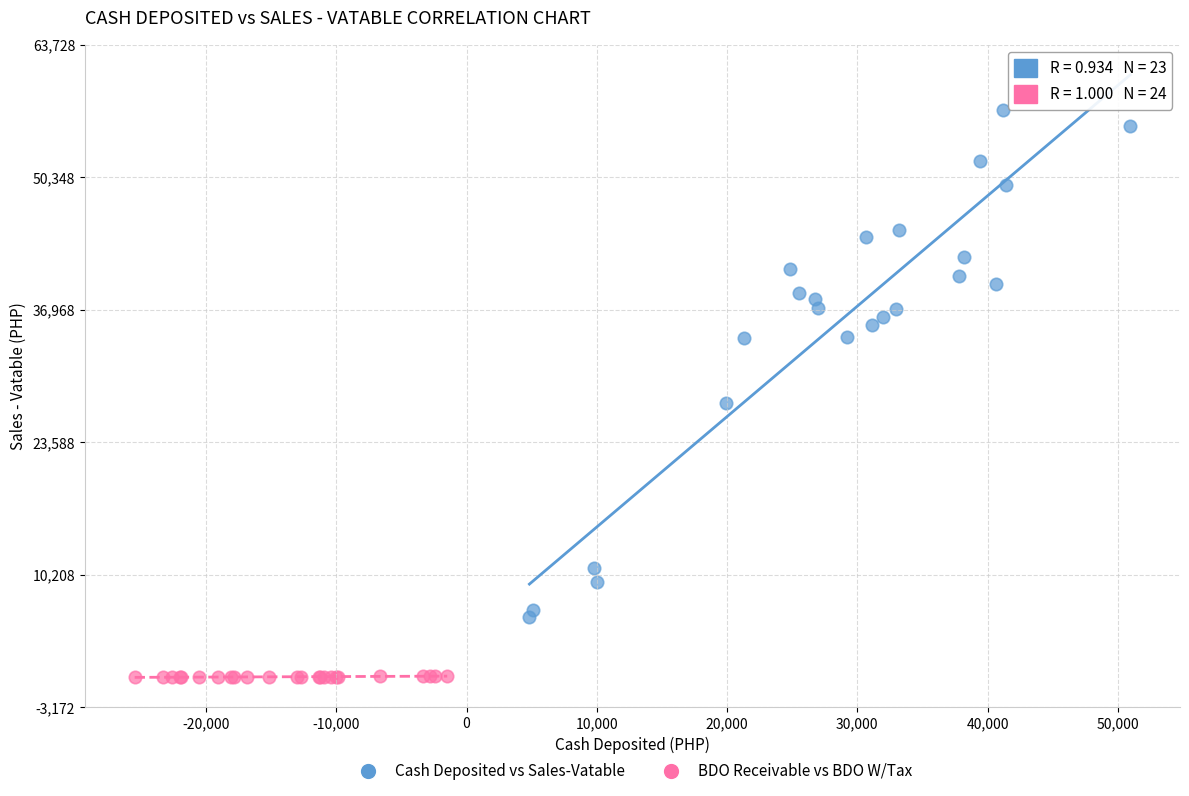

Which series has the widest spread of Y values?

Cash Deposited vs Sales-Vatable